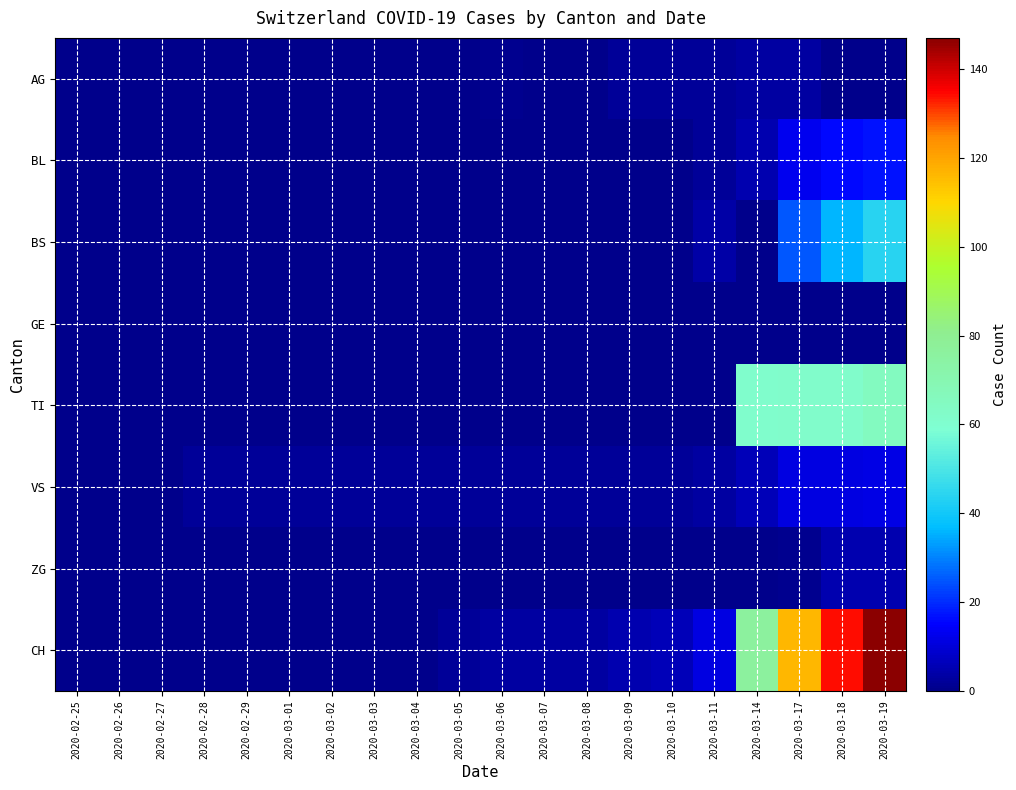

Which label corresponds to the largest value in the chart?

2020-03-19